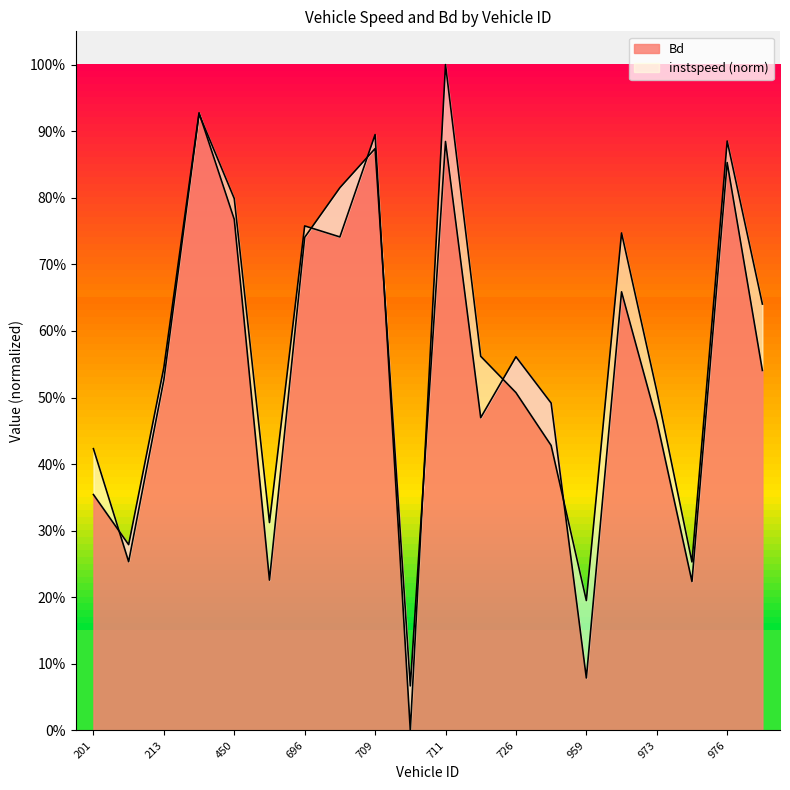

Rank the series at 974.0 from highest to lowest value.

instspeed, Bd